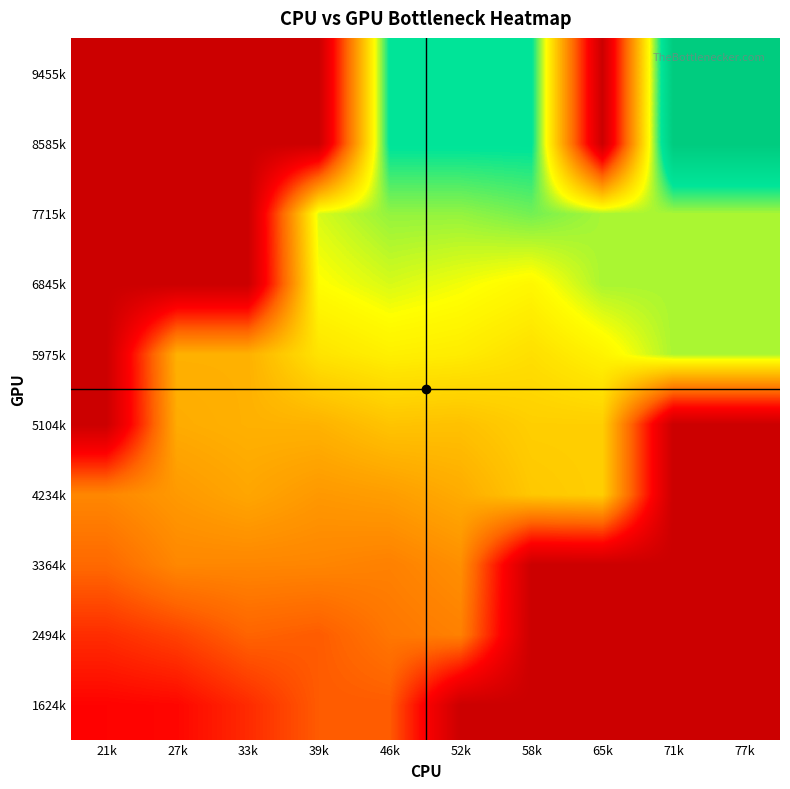

Rank the series by their maximum value, from highest to lowest.

8585k, 9455k, 7715k, 5975k, 6845k, 4234k, 5104k, 3364k, 2494k, 1624k